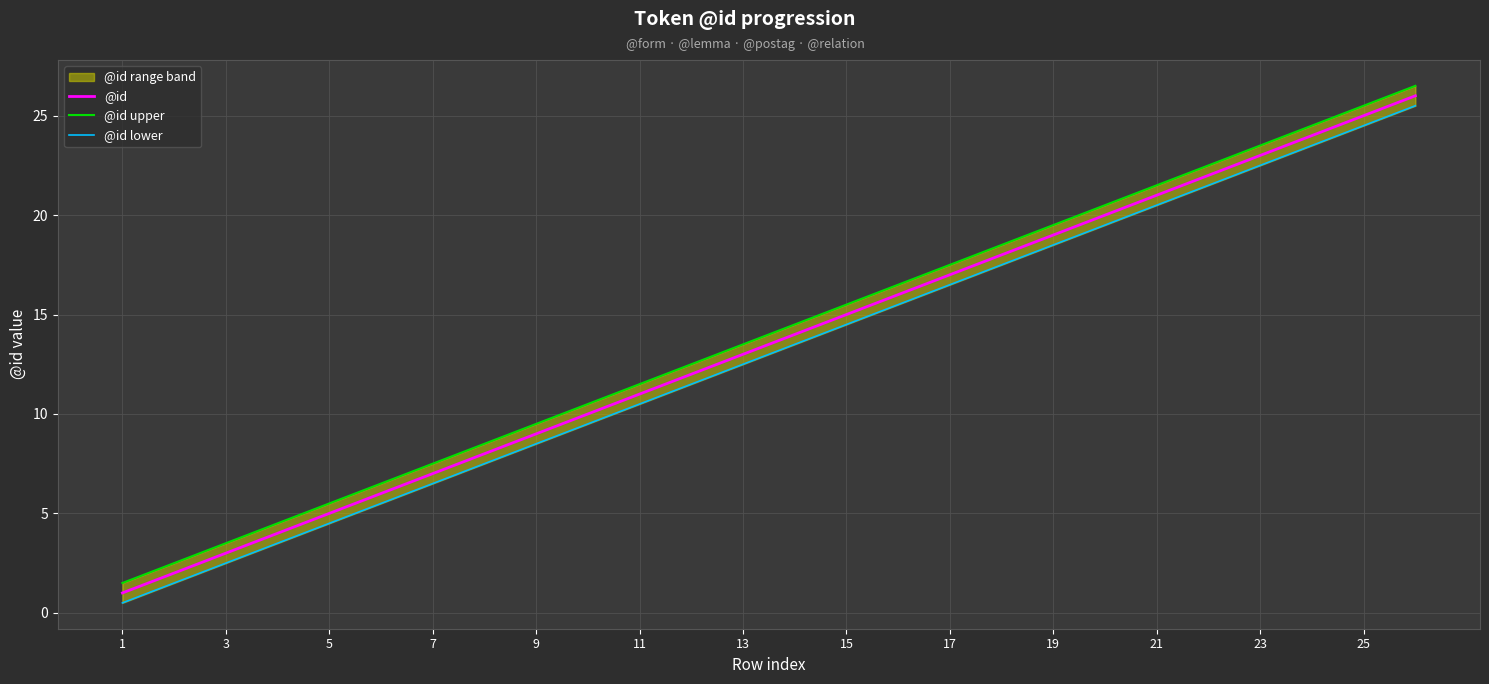

Which category has the lowest value across all series?

1